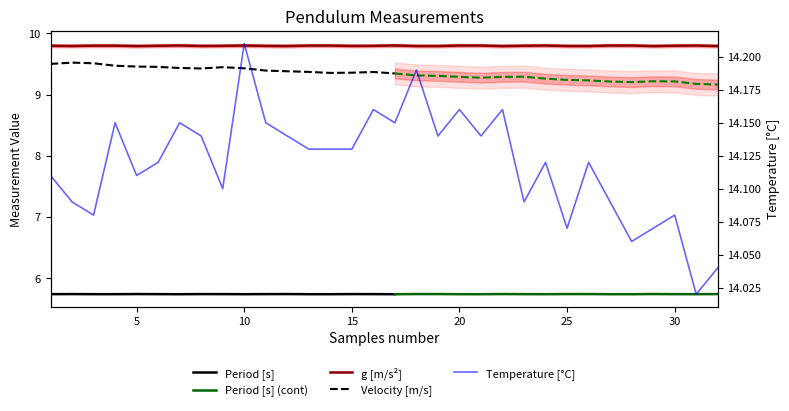

True or false: Temperature [C] and Period [s] cross at least once.

False